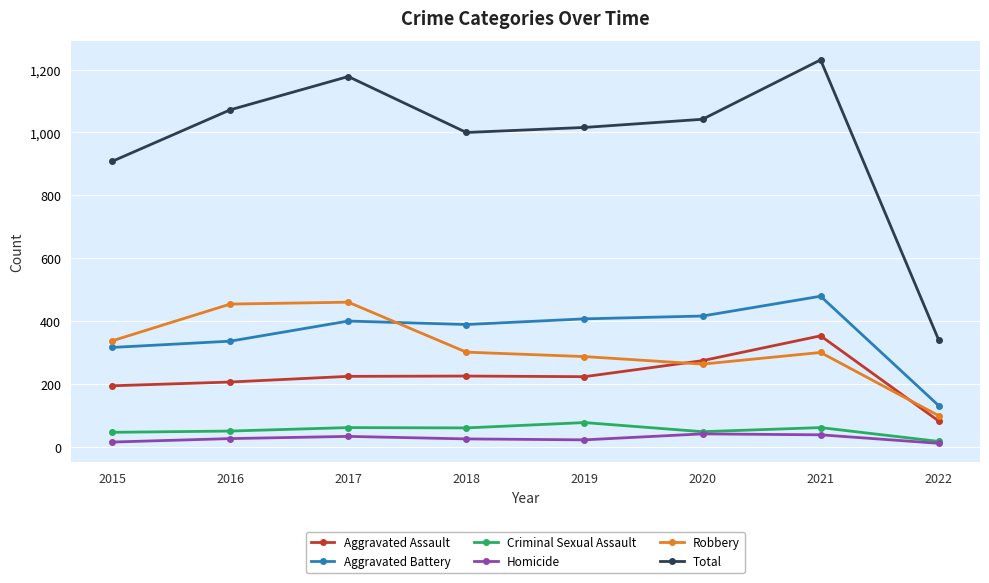

What is the highest value of the Criminal Sexual Assault series?

77